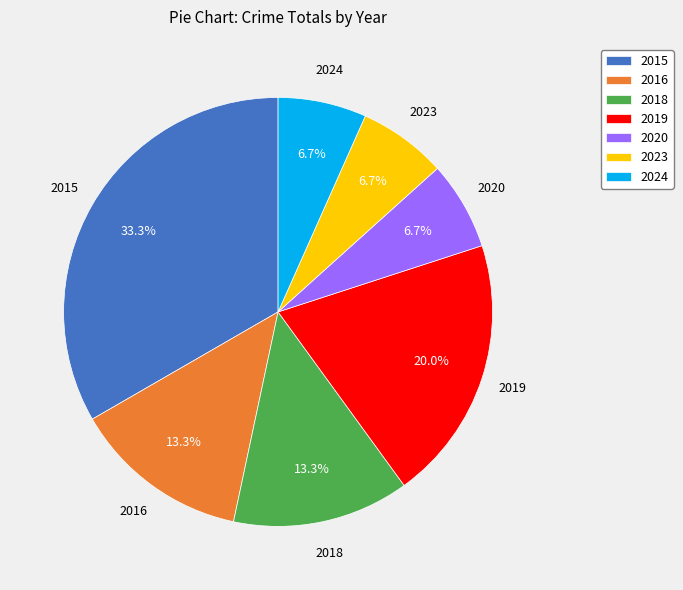

Is it true that 2020 is 1% of the pie?

False